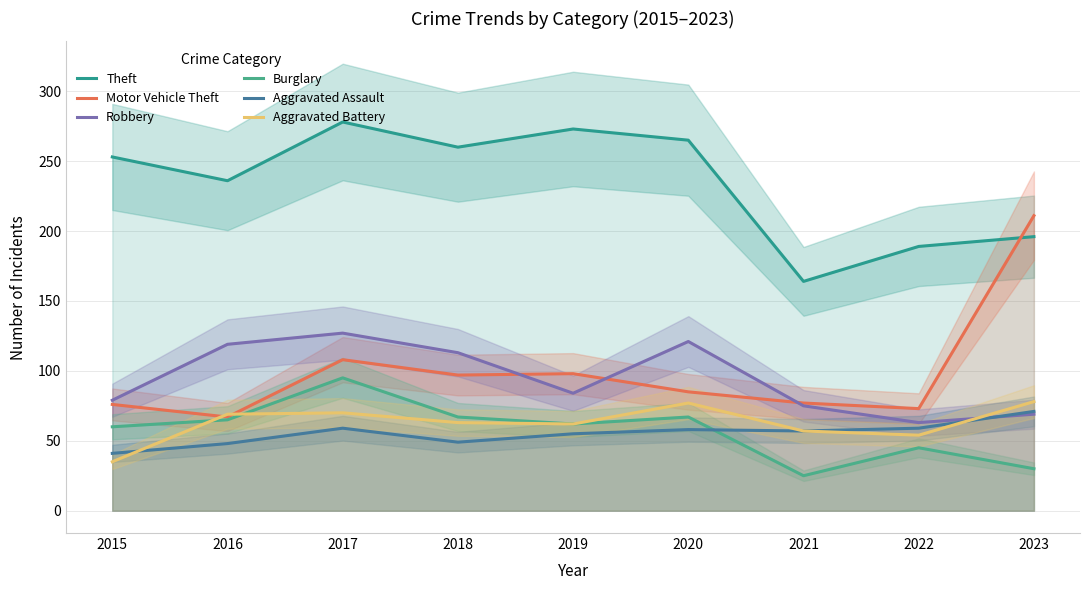

True or false: Burglary and Motor Vehicle Theft cross at least once.

False